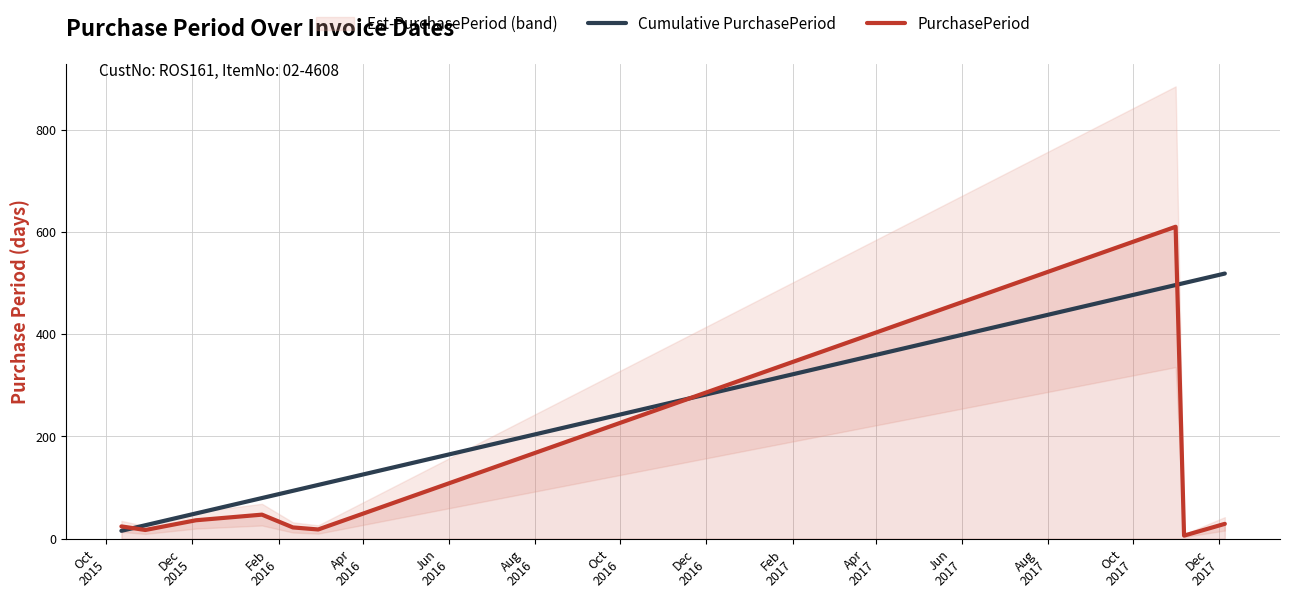

Which series ends up on top after the final intersection of PurchasePeriod and Cumulative PurchasePeriod?

Cumulative PurchasePeriod